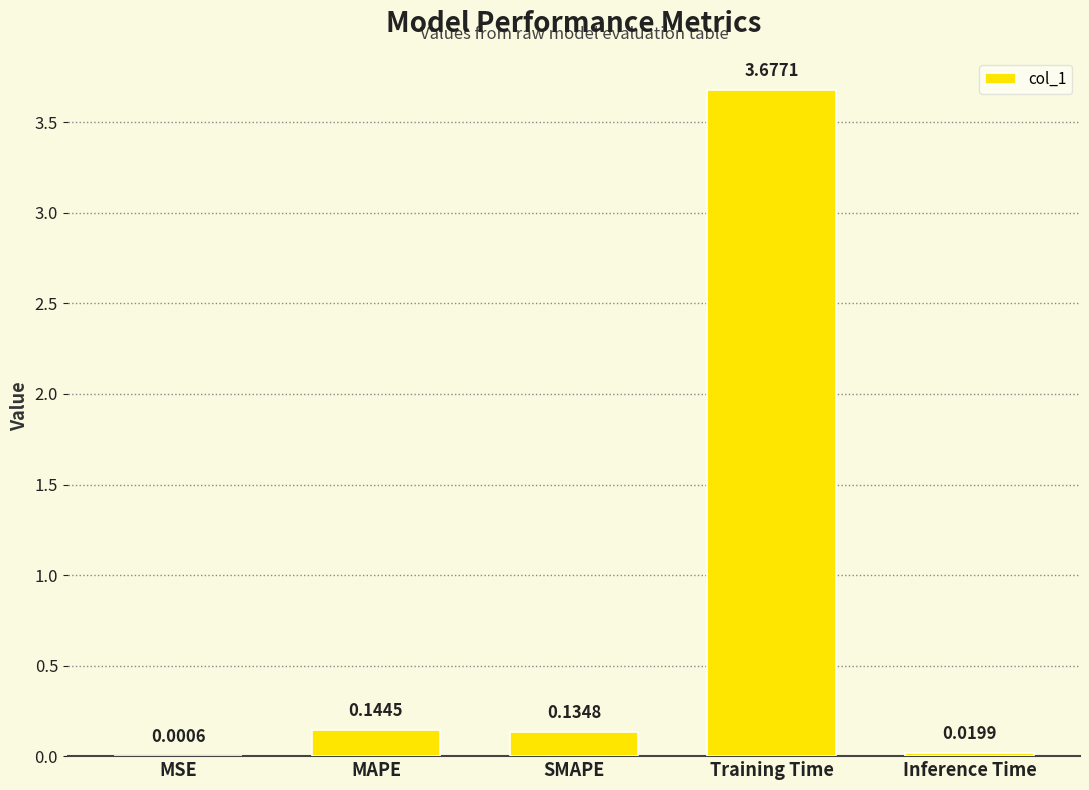

What is the average value?

0.8